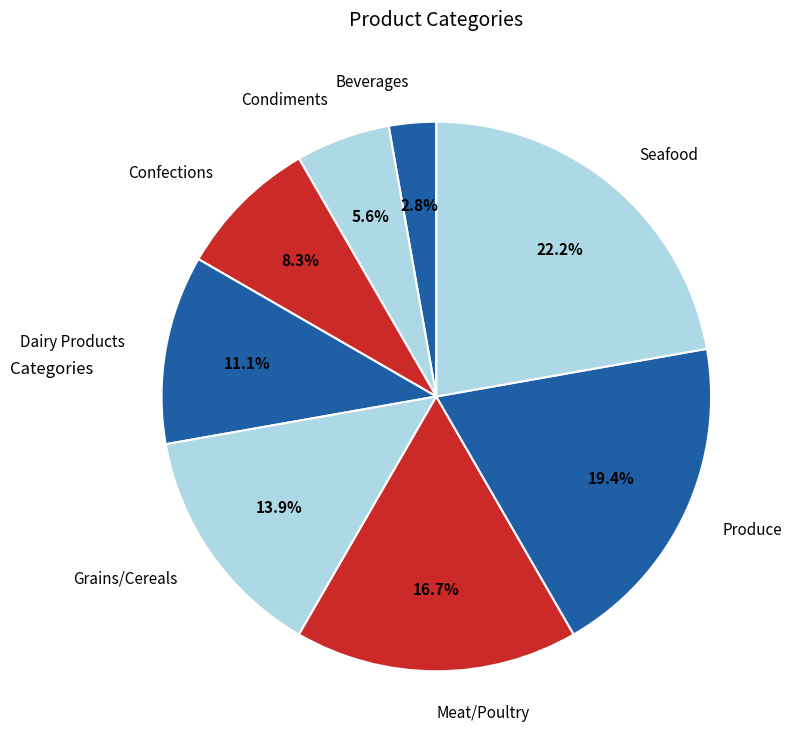

Which has a higher value, Beverages or Confections?

Confections